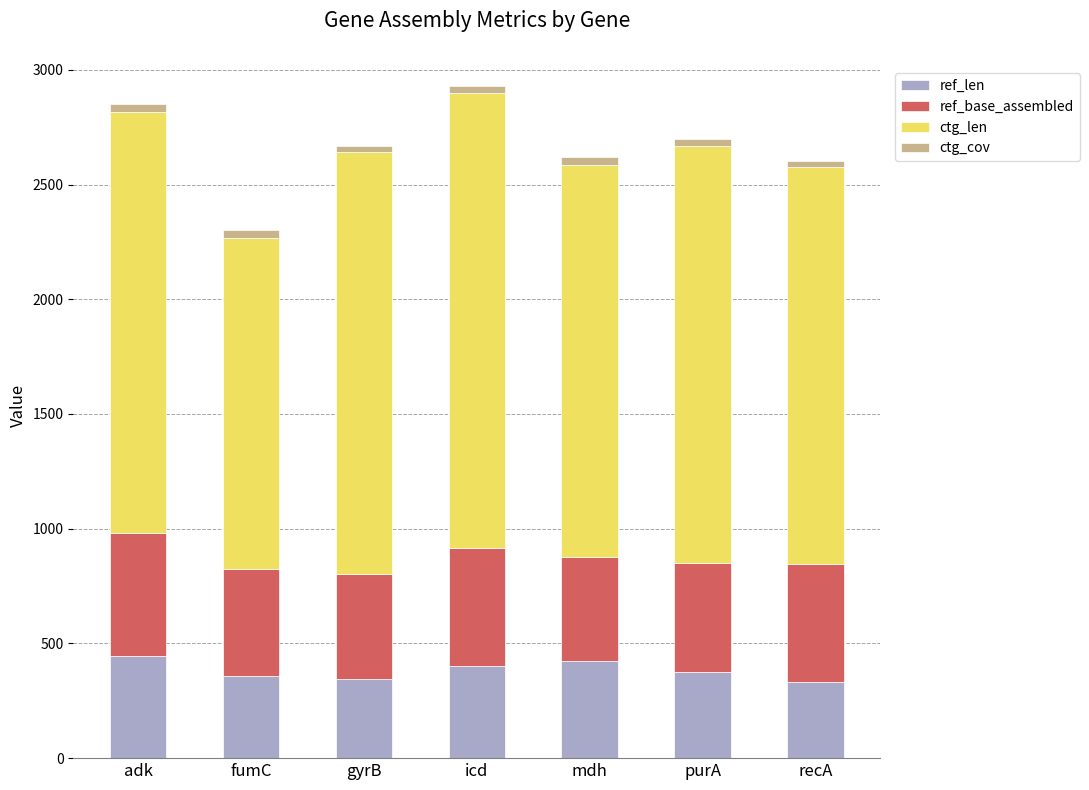

What is the maximum value for ref_len?

446.0